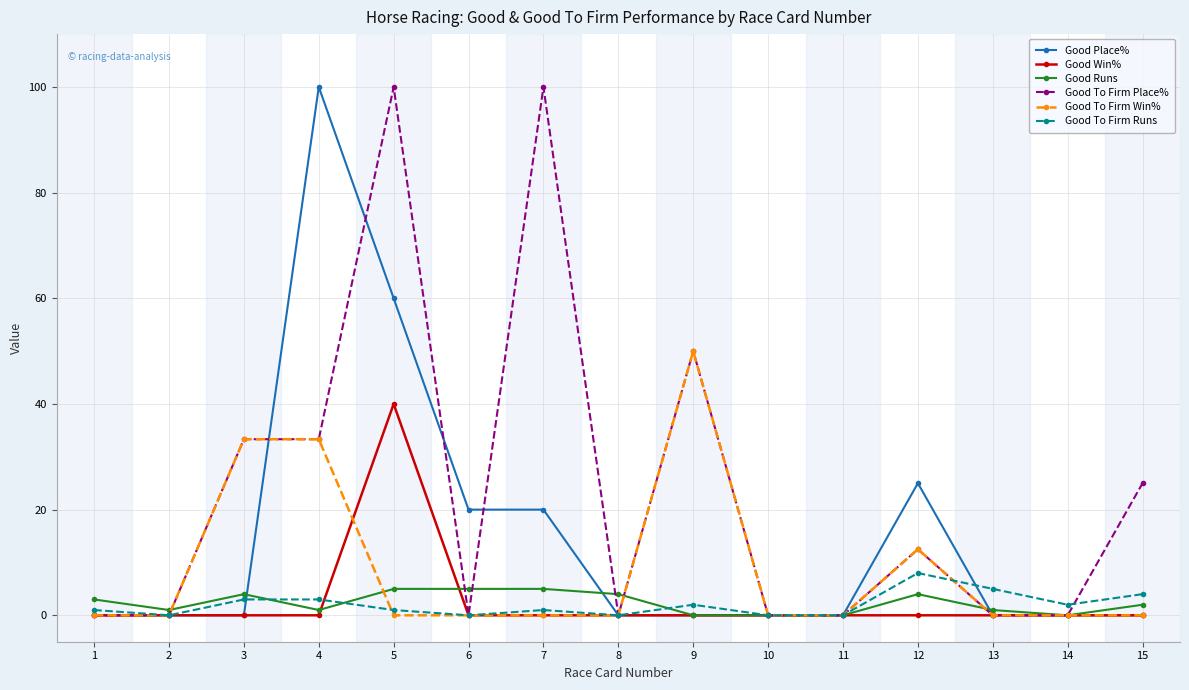

Reading left to right, list all the values displayed in this chart.

Good Place%: 1=0.0	2=0.0	3=0.0	4=100.0	5=60.0	6=20.0	7=20.0	8=0.0	9=0.0	10=0.0	11=0.0	12=25.0	13=0.0	14=0.0	15=0.0
Good Win%: 1=0.0	2=0.0	3=0.0	4=0.0	5=40.0	6=0.0	7=0.0	8=0.0	9=0.0	10=0.0	11=0.0	12=0.0	13=0.0	14=0.0	15=0.0
Good Runs: 1=3.0	2=1.0	3=4.0	4=1.0	5=5.0	6=5.0	7=5.0	8=4.0	9=0.0	10=0.0	11=0.0	12=4.0	13=1.0	14=0.0	15=2.0
Good To Firm Place%: 1=0.0	2=0.0	3=33.3	4=33.3	5=100.0	6=0.0	7=100.0	8=0.0	9=50.0	10=0.0	11=0.0	12=12.5	13=0.0	14=0.0	15=25.0
Good To Firm Win%: 1=0.0	2=0.0	3=33.3	4=33.3	5=0.0	6=0.0	7=0.0	8=0.0	9=50.0	10=0.0	11=0.0	12=12.5	13=0.0	14=0.0	15=0.0
Good To Firm Runs: 1=1.0	2=0.0	3=3.0	4=3.0	5=1.0	6=0.0	7=1.0	8=0.0	9=2.0	10=0.0	11=0.0	12=8.0	13=5.0	14=2.0	15=4.0